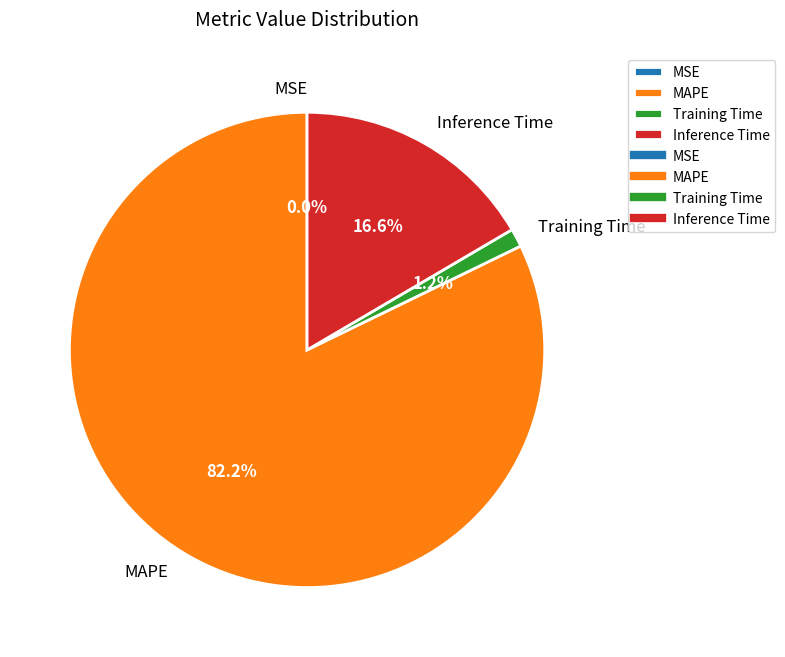

Is there any slice that represents more than half of the pie?

Yes